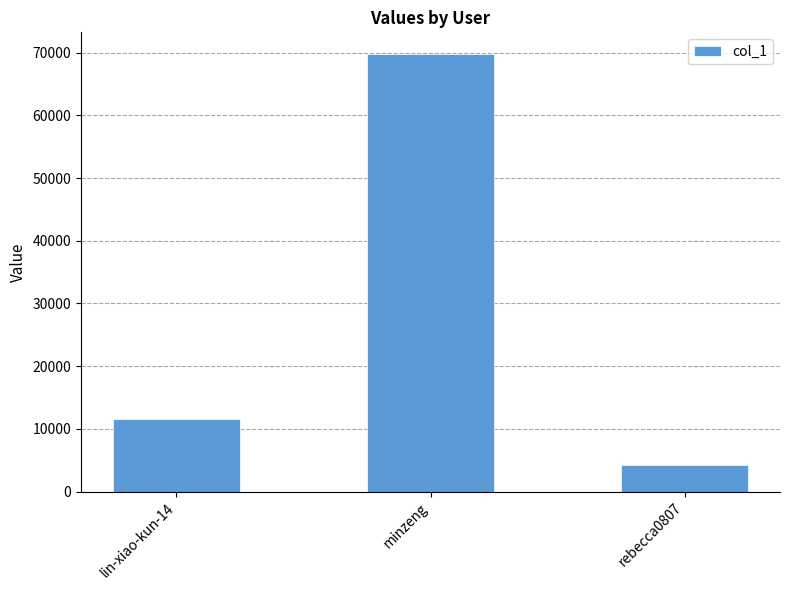

What is the difference between the maximum and second lowest values?

58160